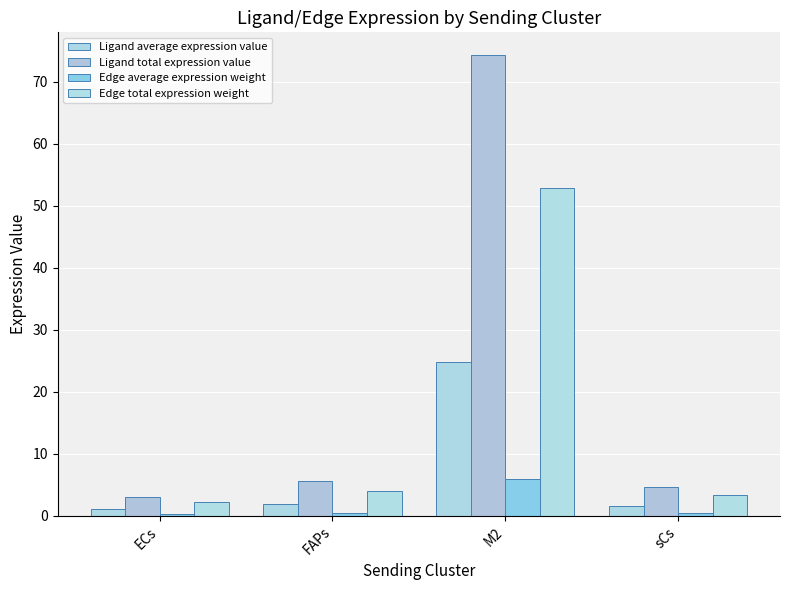

What is the label of the 4th bar from the right?

ECs